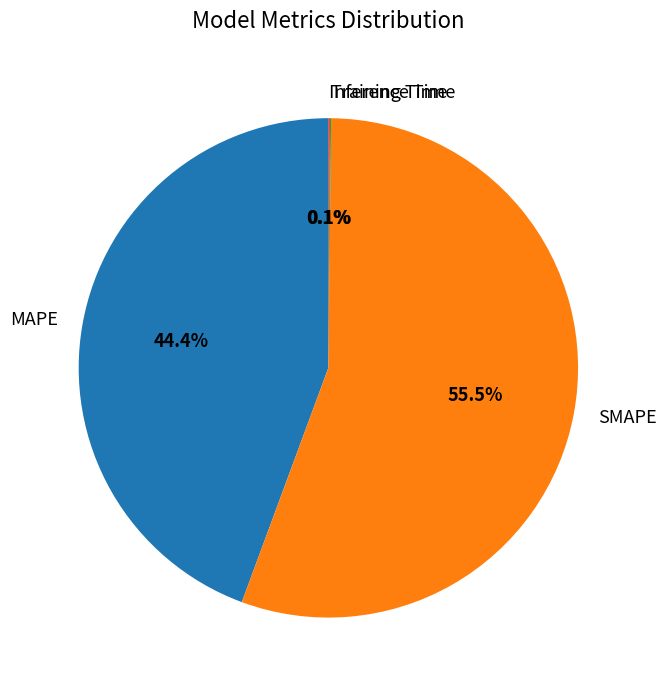

Between MAPE and SMAPE, which is larger?

SMAPE